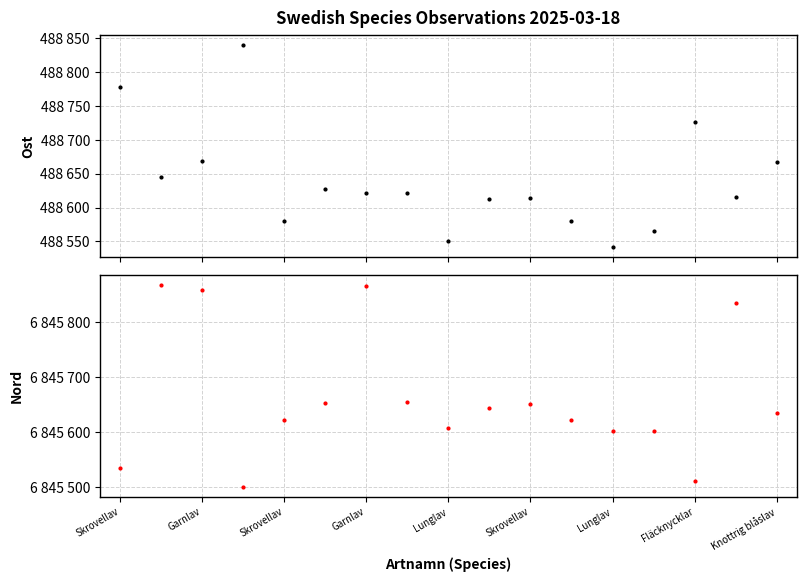

At how many categories does at least one series exceed 2548849?

17